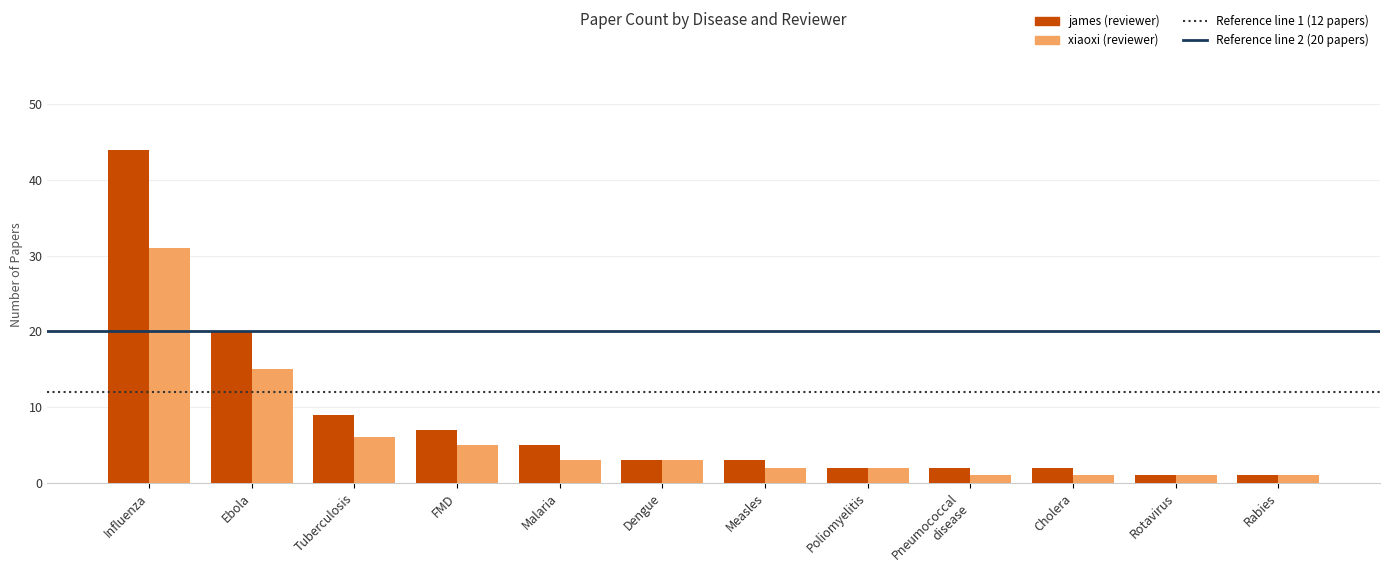

Which label corresponds to the largest value in the chart?

Influenza